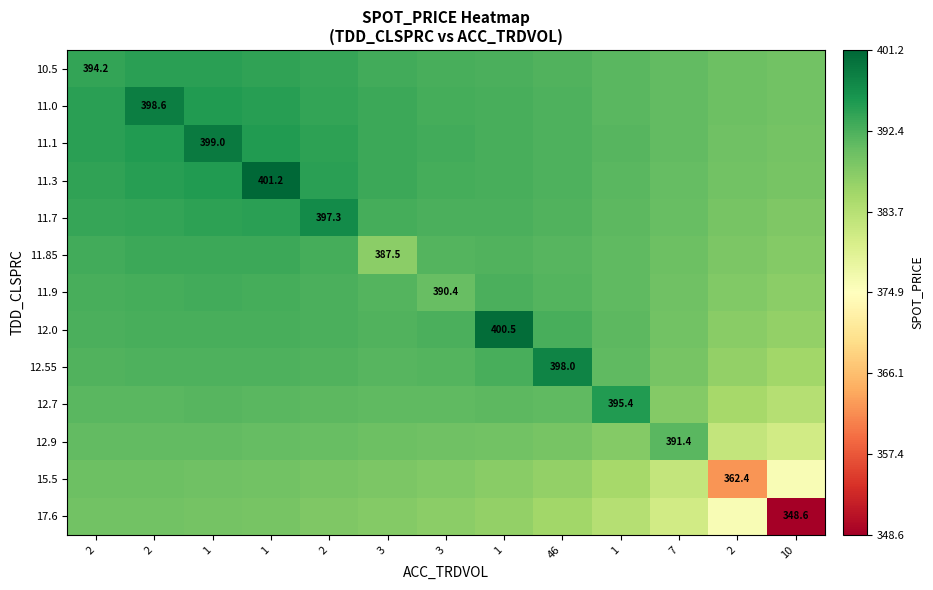

Between 2 and 10, which series saw the biggest shift?

17.6